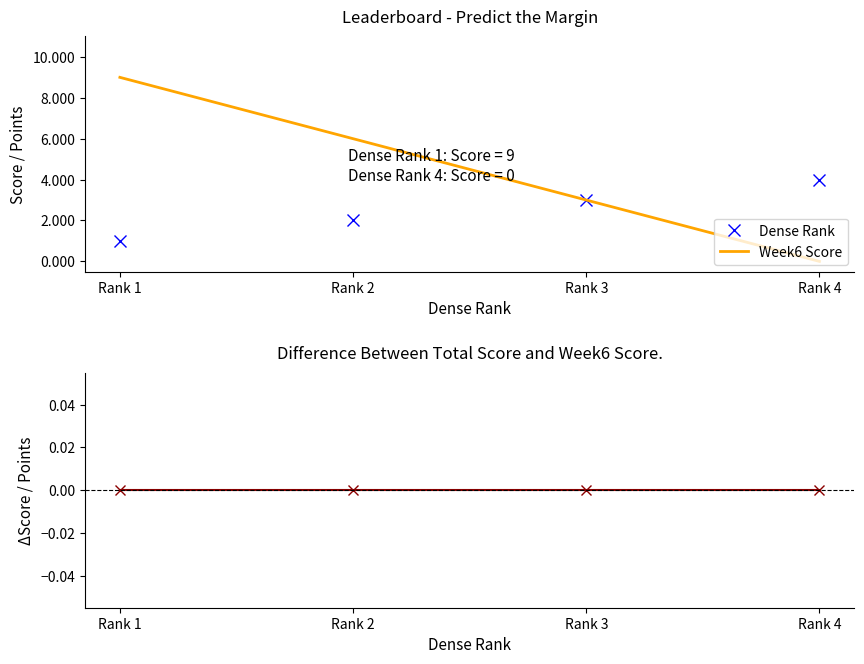

Reading left to right, list all the values displayed in this chart.

Dense Rank: 1	2	3	4
Week6 Score: 9	6	3	0
Total - Week6: 0	0	0	0